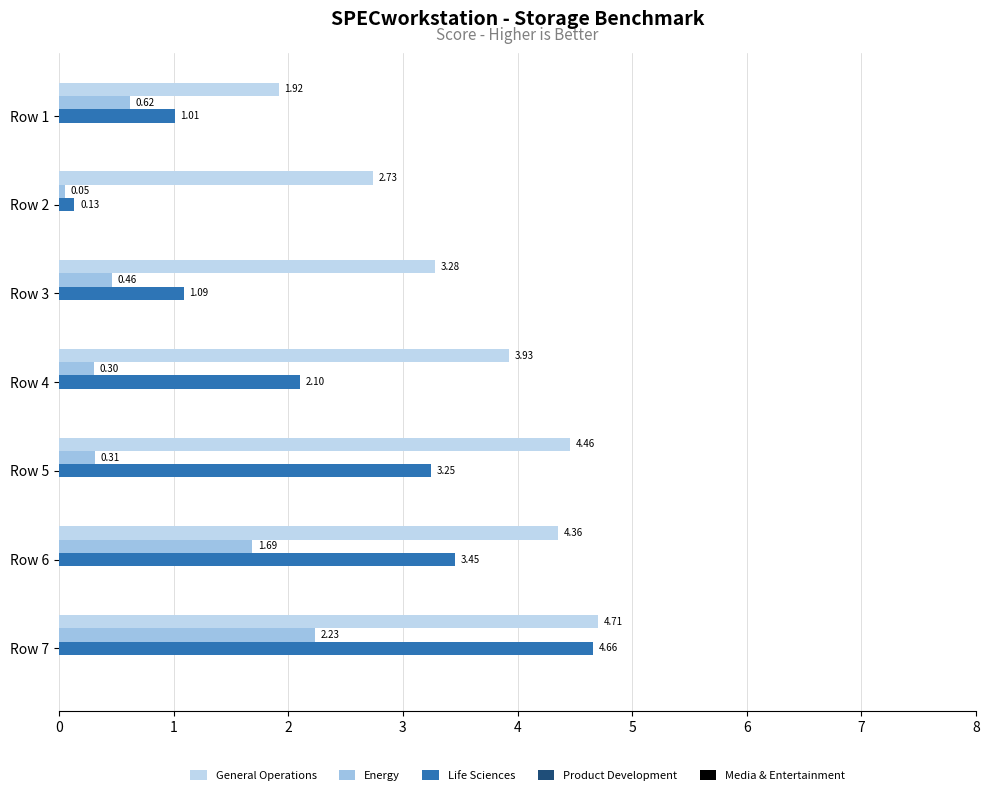

How many data points does each series have?

7